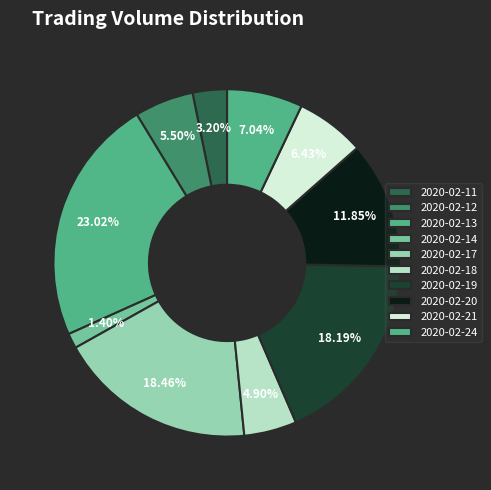

Is 2020-02-24 the majority of the pie?

No